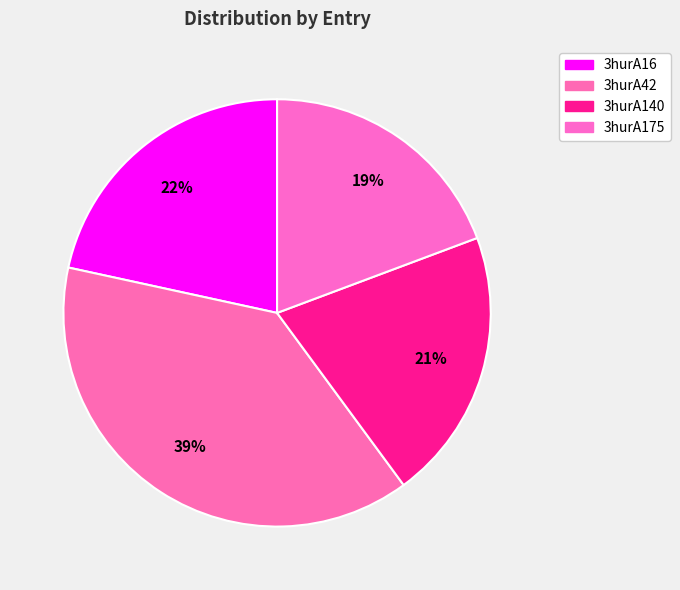

Which category has the biggest portion of the pie?

3hurA42